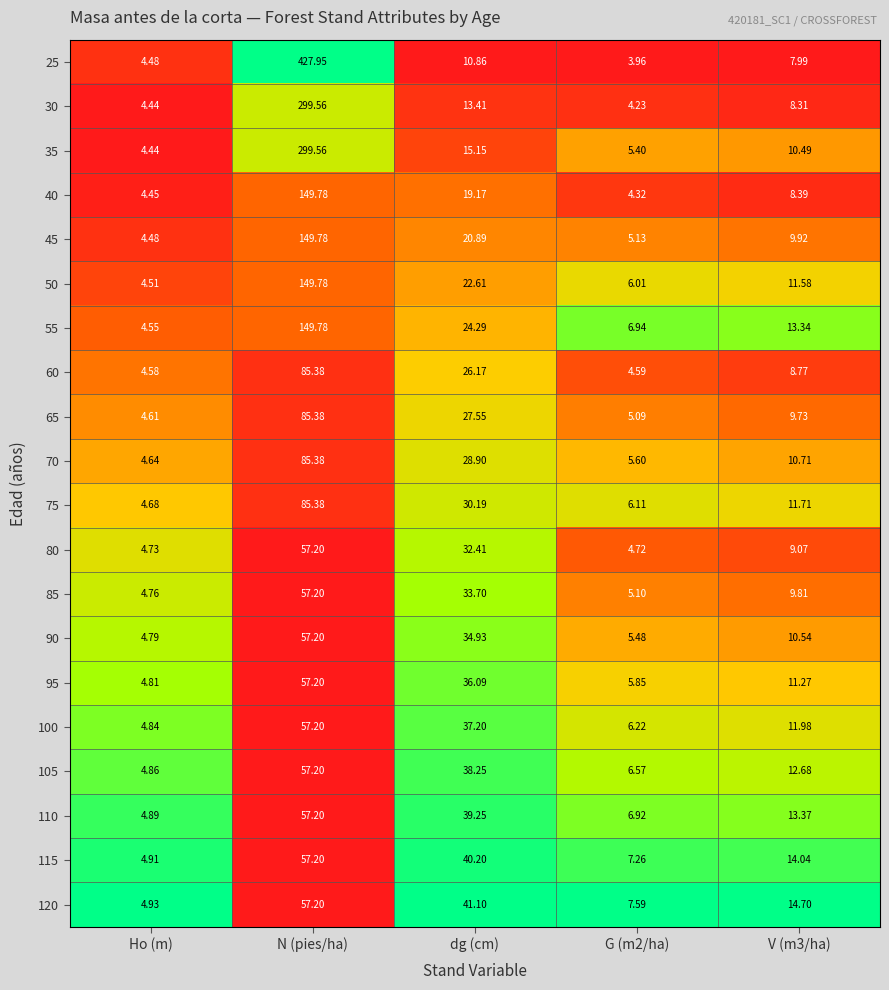

Where does the 75 series first go above 11?

N (pies/ha)